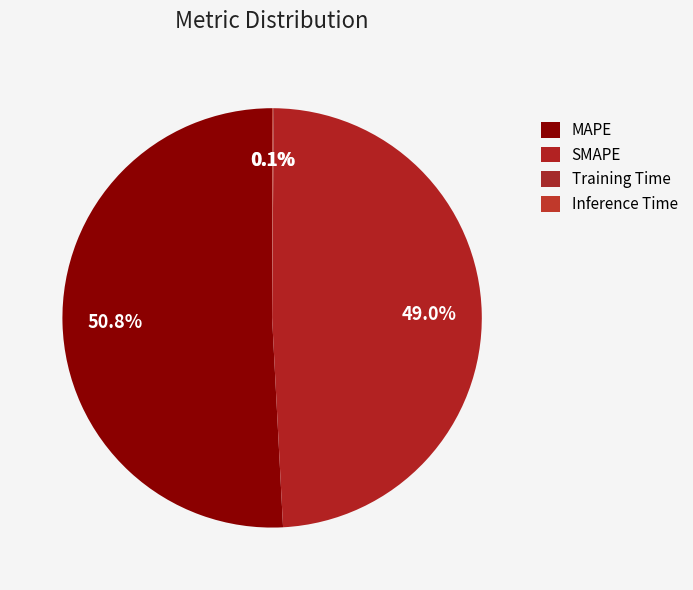

To the nearest percent, what percentage of the pie is SMAPE?

49%